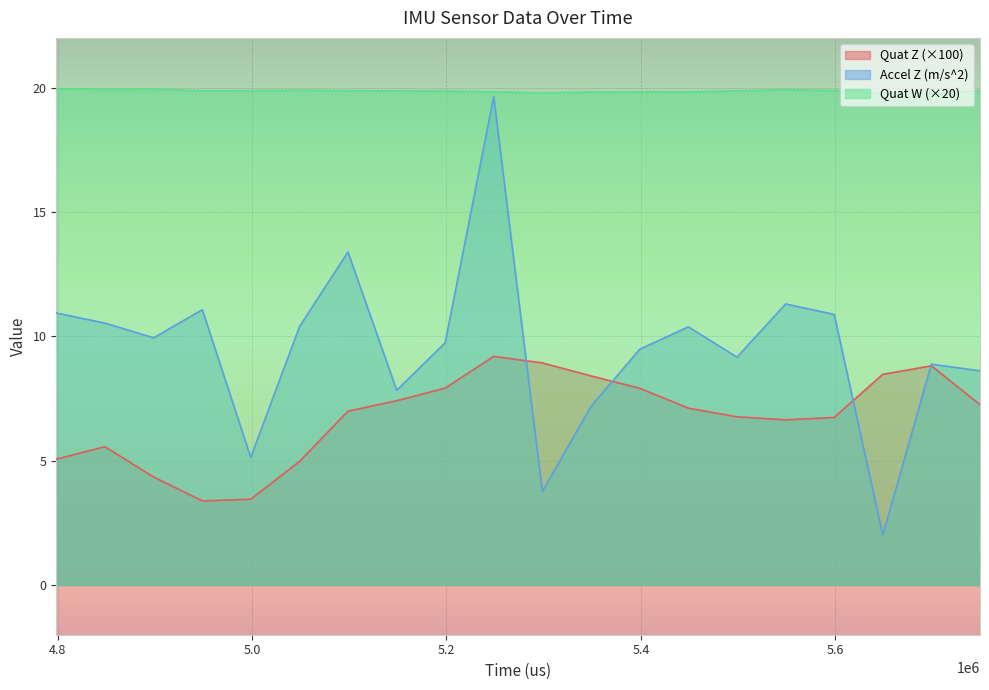

How many values in the Quat Z series are below 7?

10